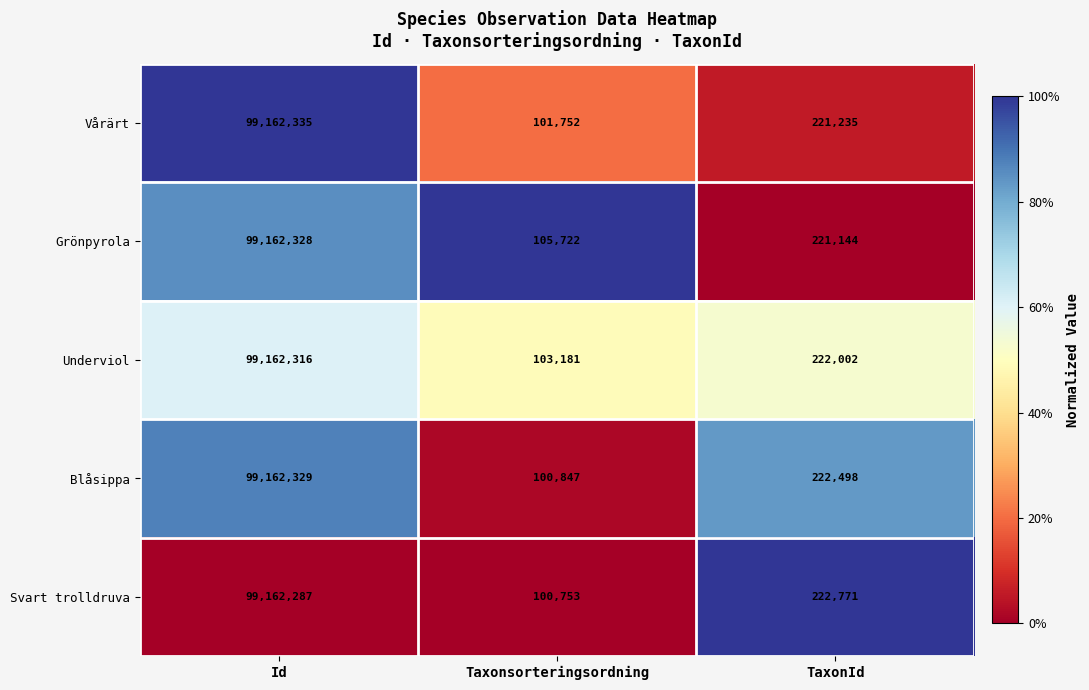

Reading right to left, list all the values displayed in this chart.

Vårärt: 221235	101752	99162335
Grönpyrola: 221144	105722	99162328
Underviol: 222002	103181	99162316
Blåsippa: 222498	100847	99162329
Svart trolldruva: 222771	100753	99162287